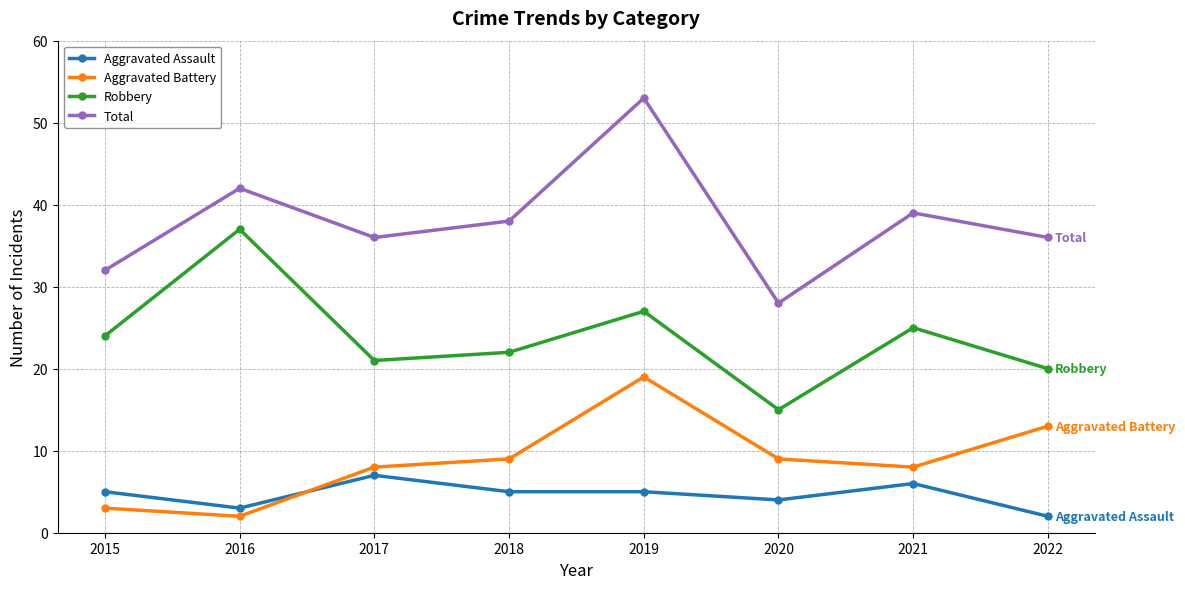

What are all the series names shown in the legend?

Aggravated Assault, Aggravated Battery, Robbery, Total